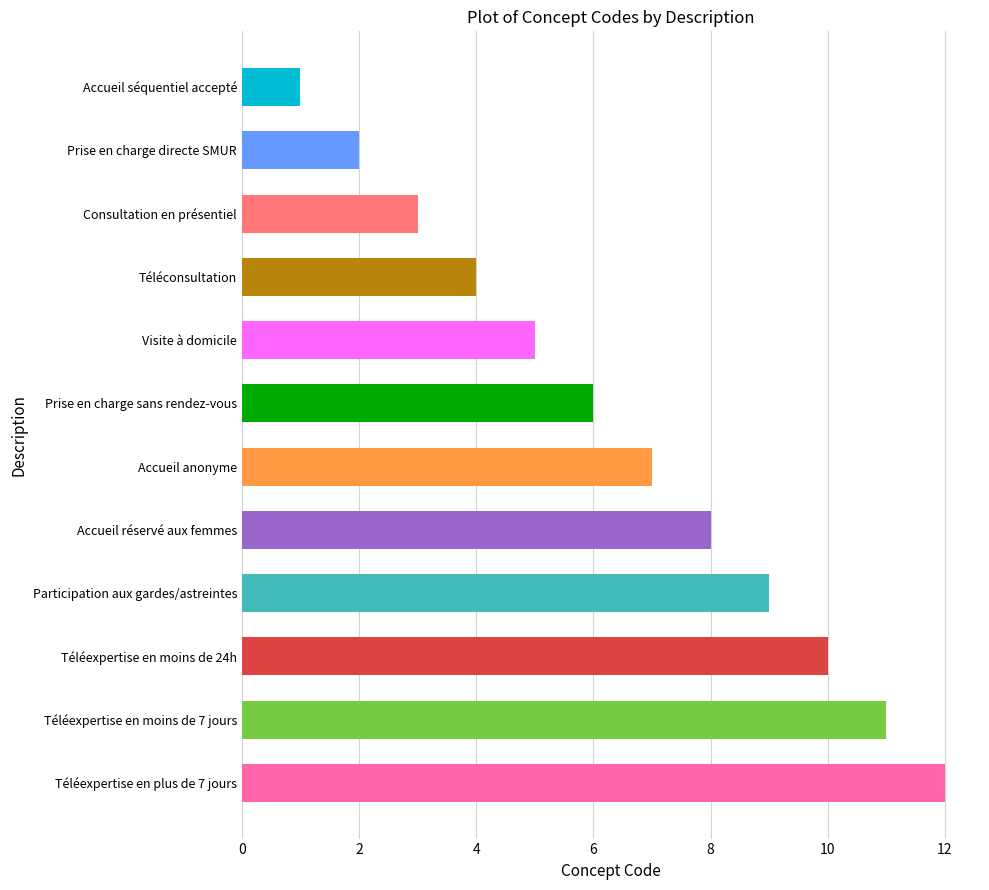

The chart shows a value of 3 at Consultation en présentiel. True or false?

True